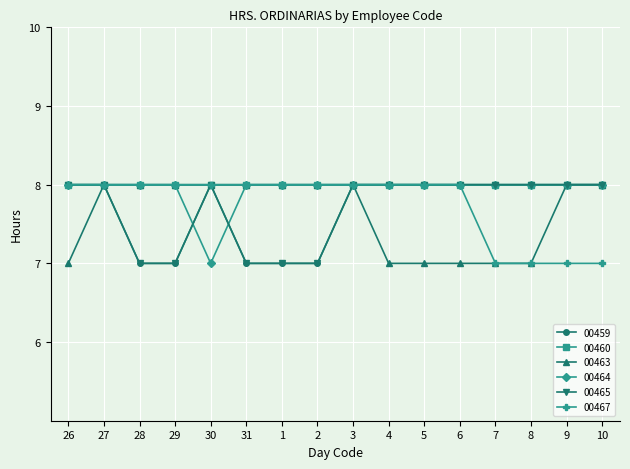

True or false: 00467 has a value of 5 at 7.

False